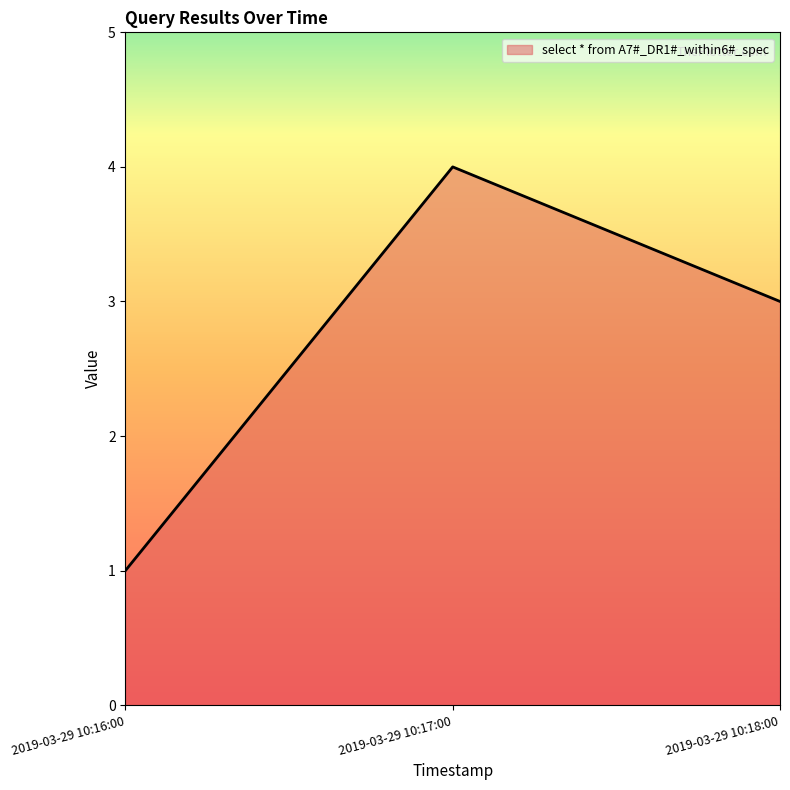

Count the number of data series in this chart.

1